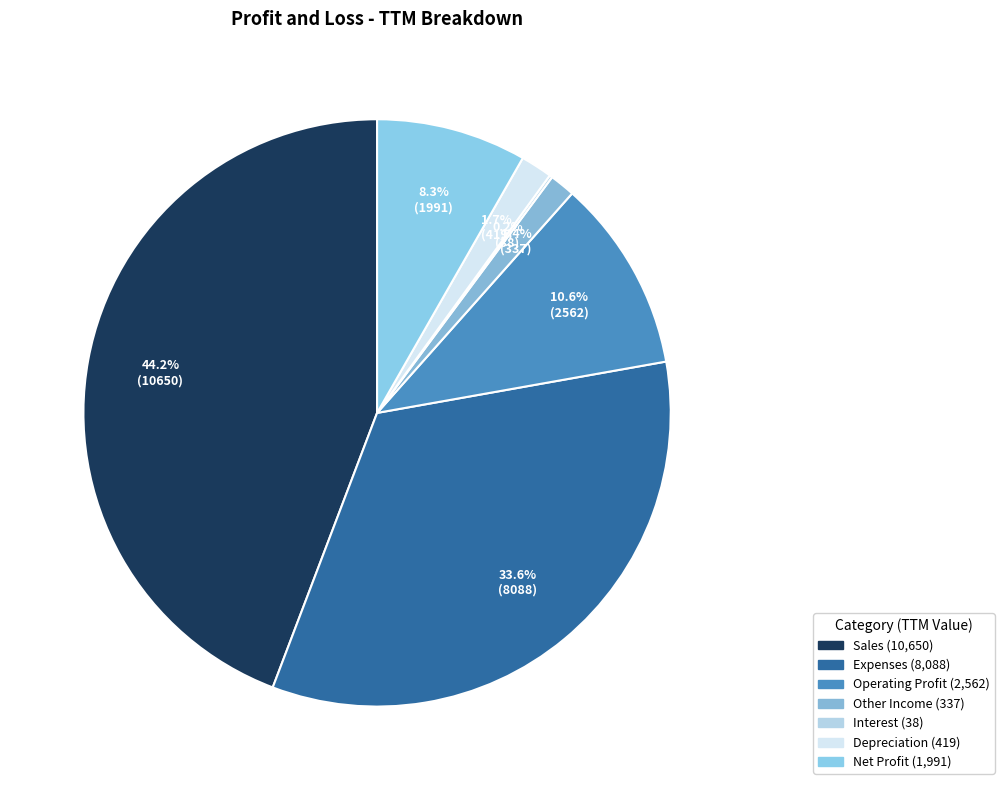

Does any single category account for the majority?

No